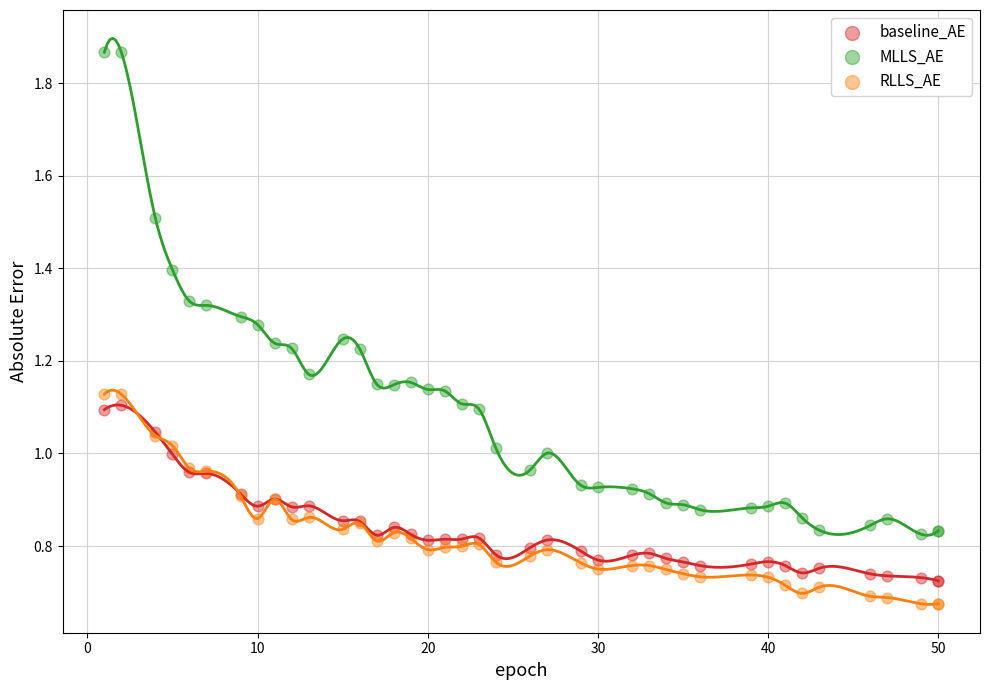

Which series reaches the maximum Y coordinate?

MLLS_AE